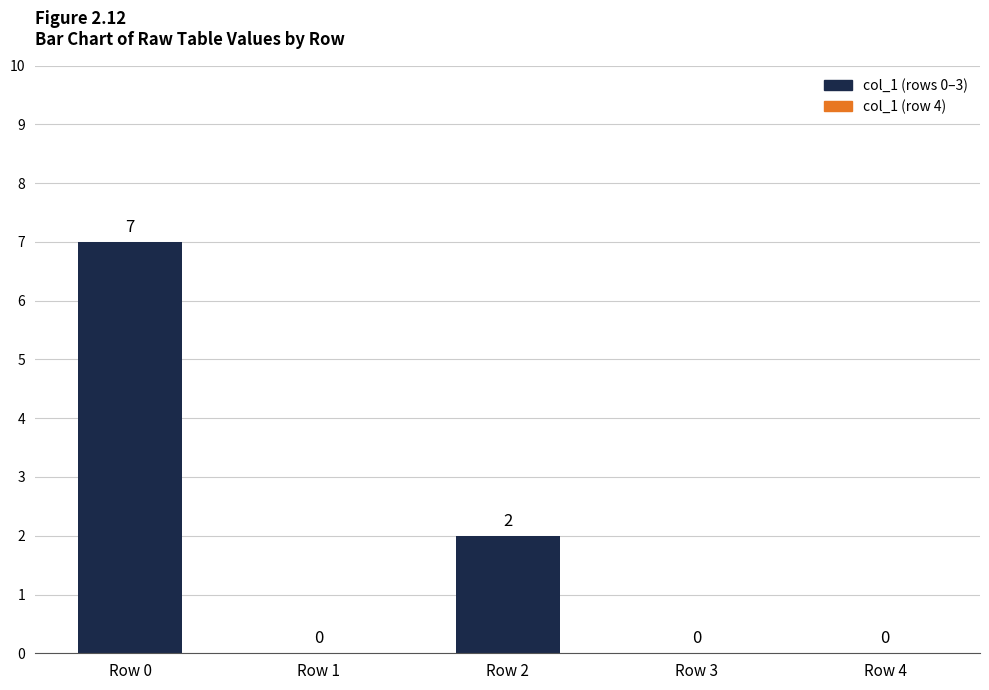

Reading left to right, what are all the values shown in this chart?

Row 0=7	Row 1=0	Row 2=2	Row 3=0	Row 4=0